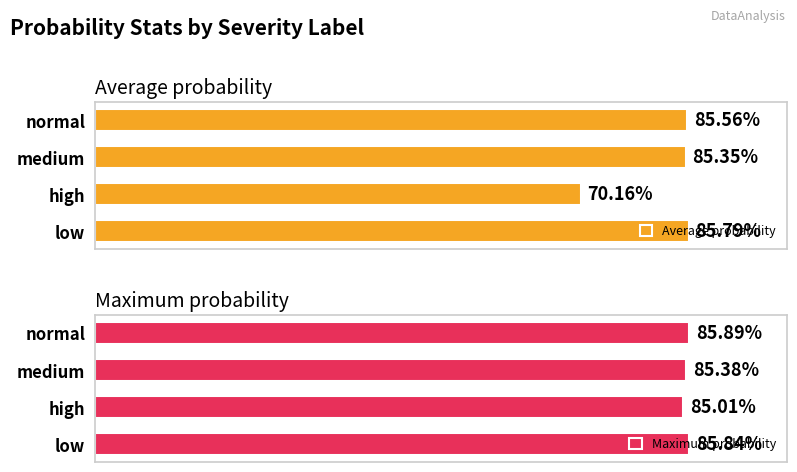

Is it true that mean_prob equals 0.2 at 2?

False